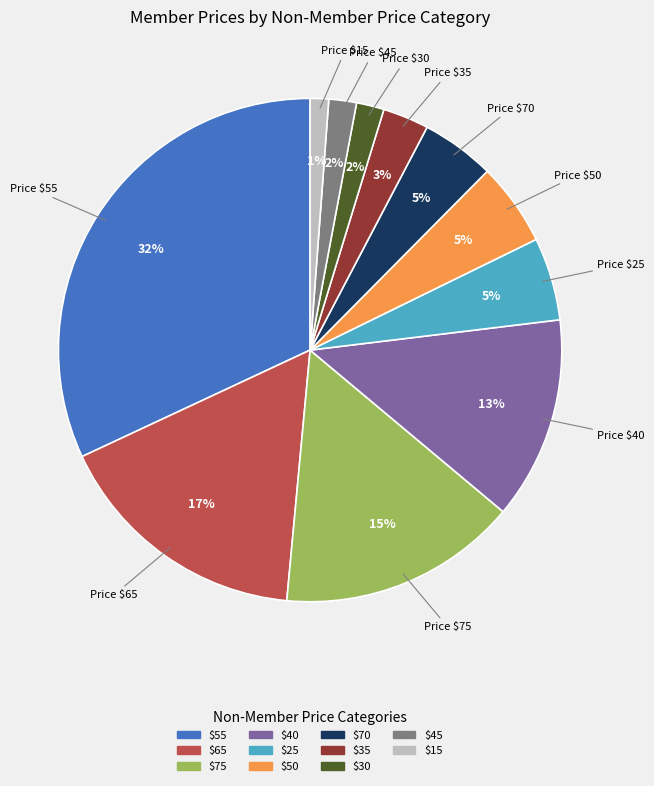

To the nearest percent, what portion does $30 represent?

2%